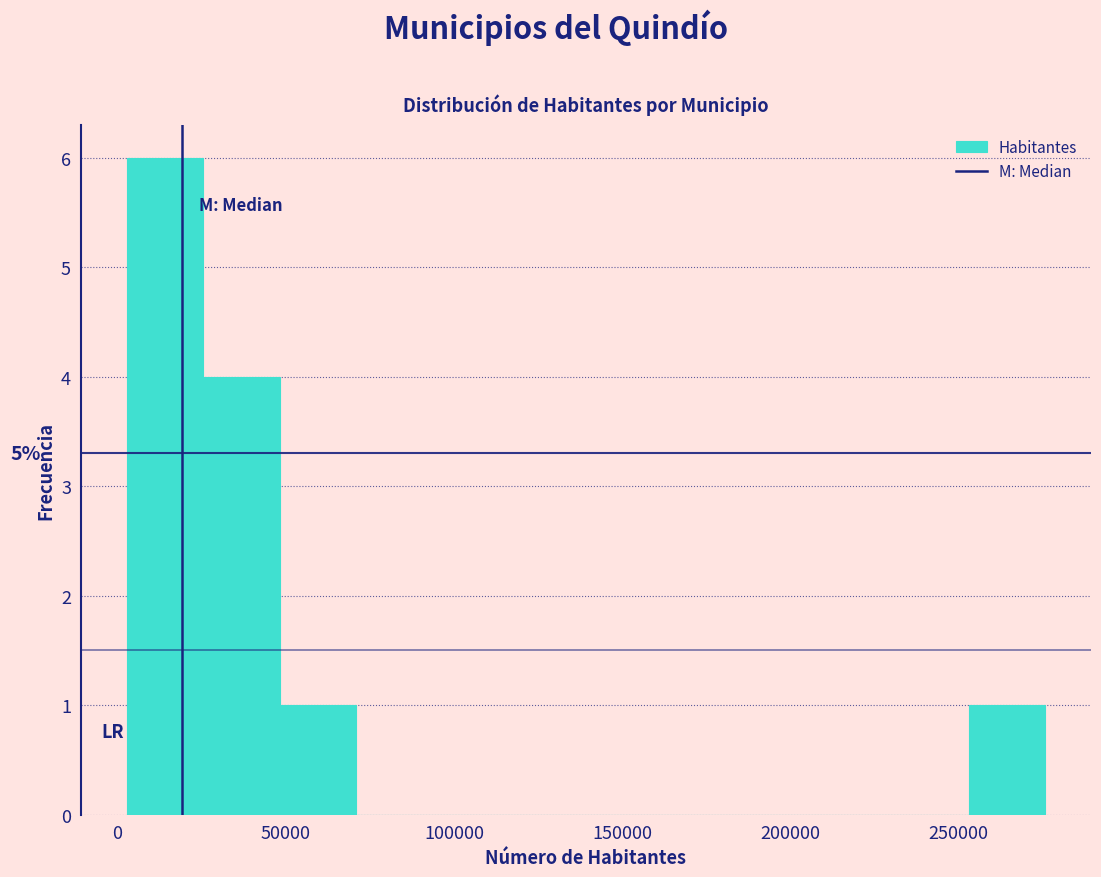

Which range on the x-axis has the tallest bar?

5000 to 25000